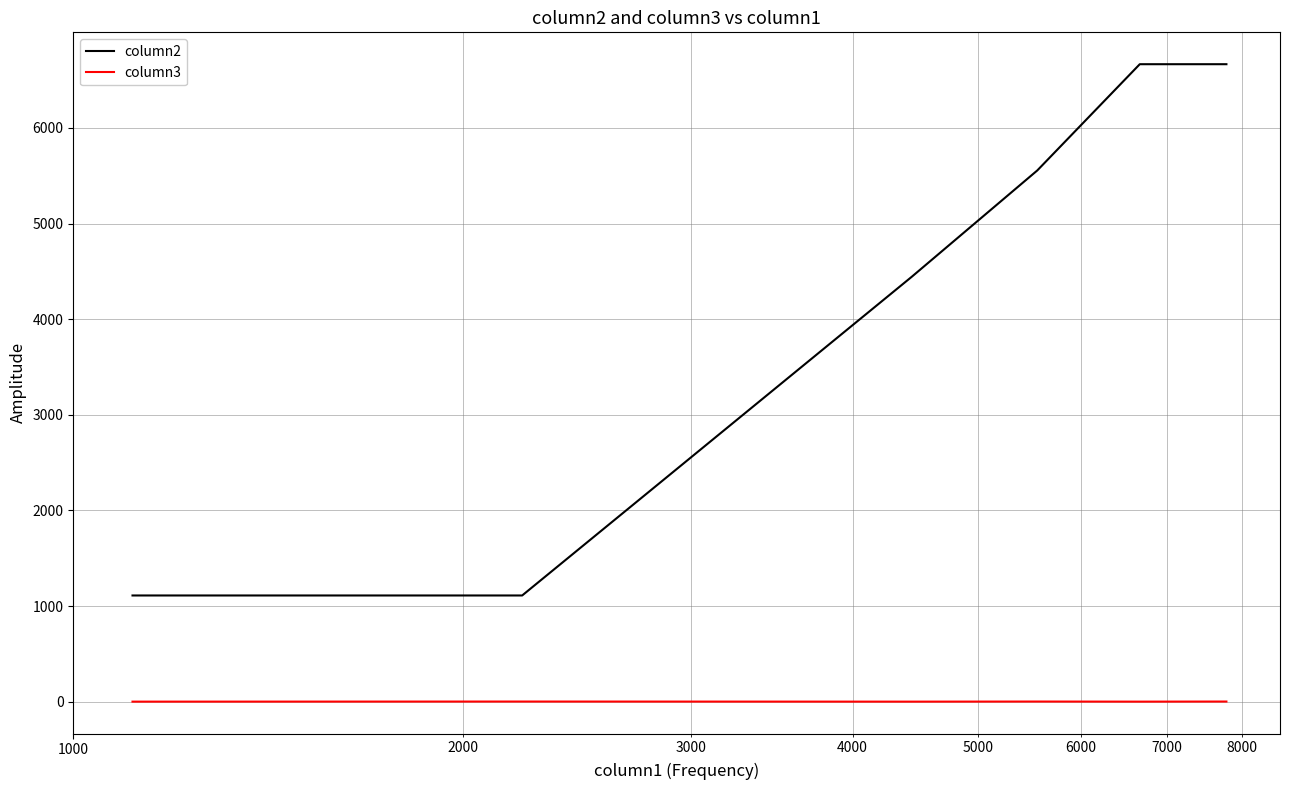

Which series has the largest total across all categories?

column2